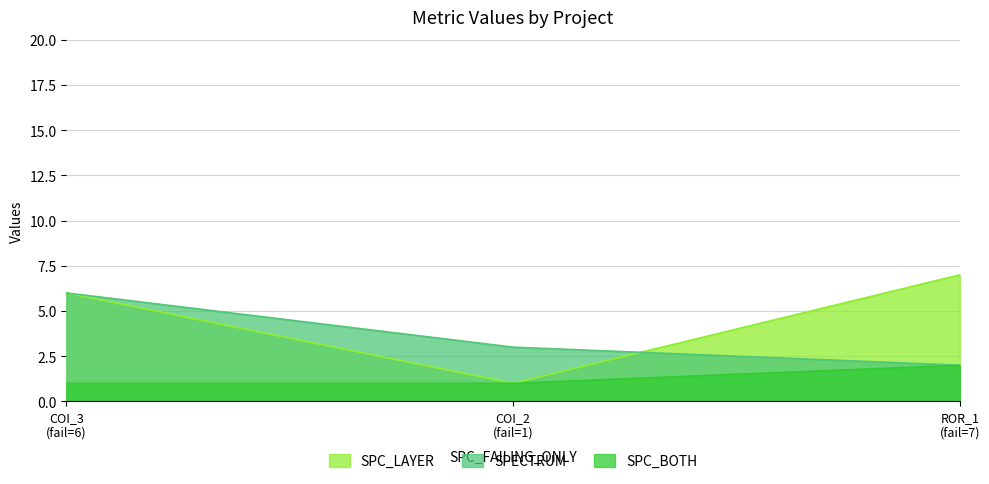

Count the number of categories in the chart.

3